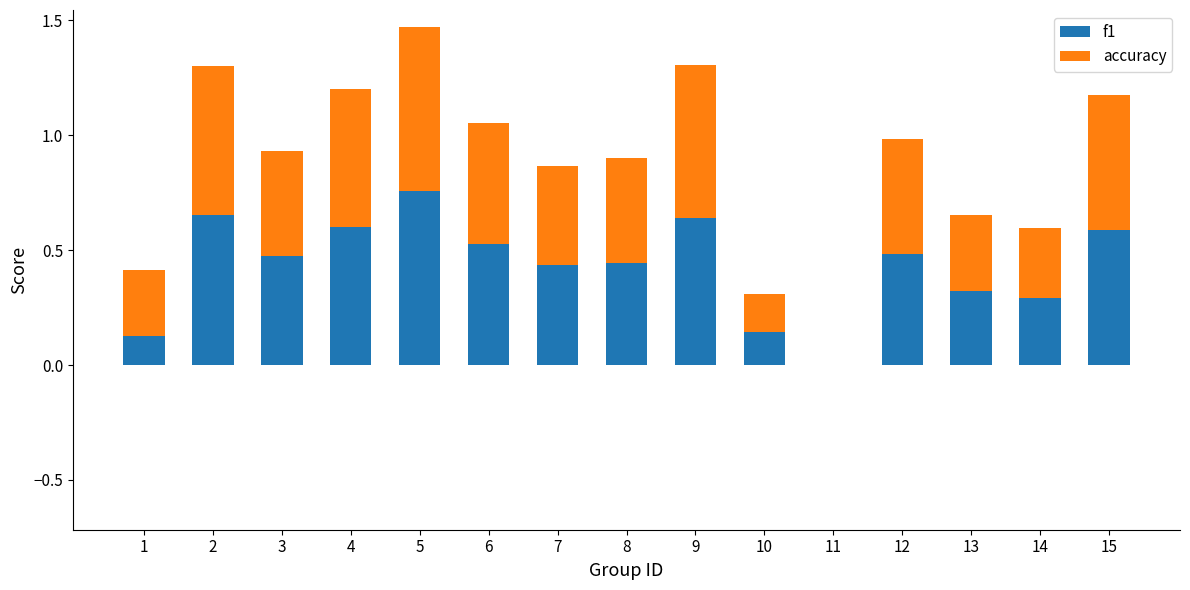

What is the sum of all f1 values?

6.5